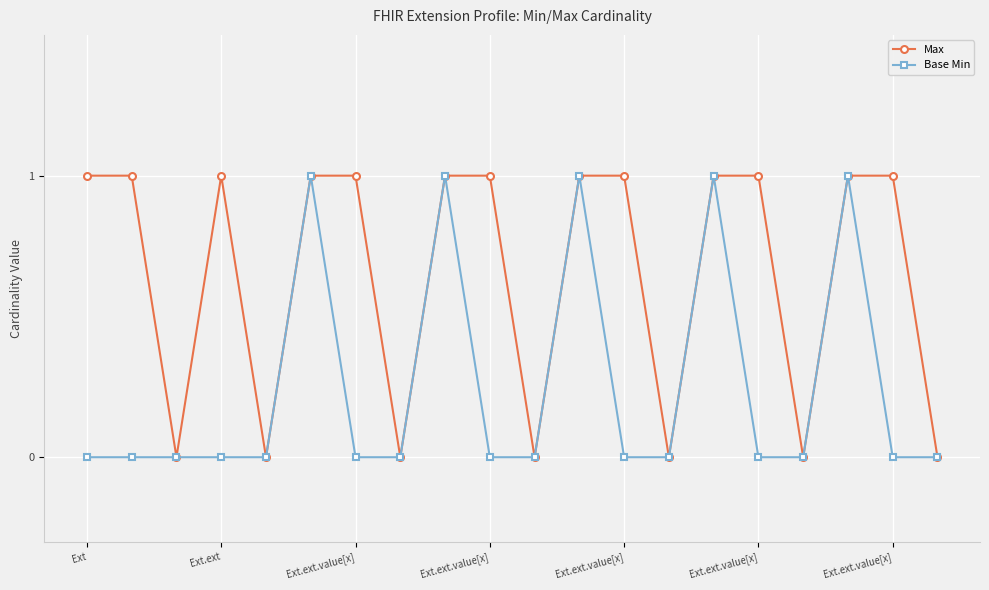

What is the value of the Base Min point at the 9th from the left?

1